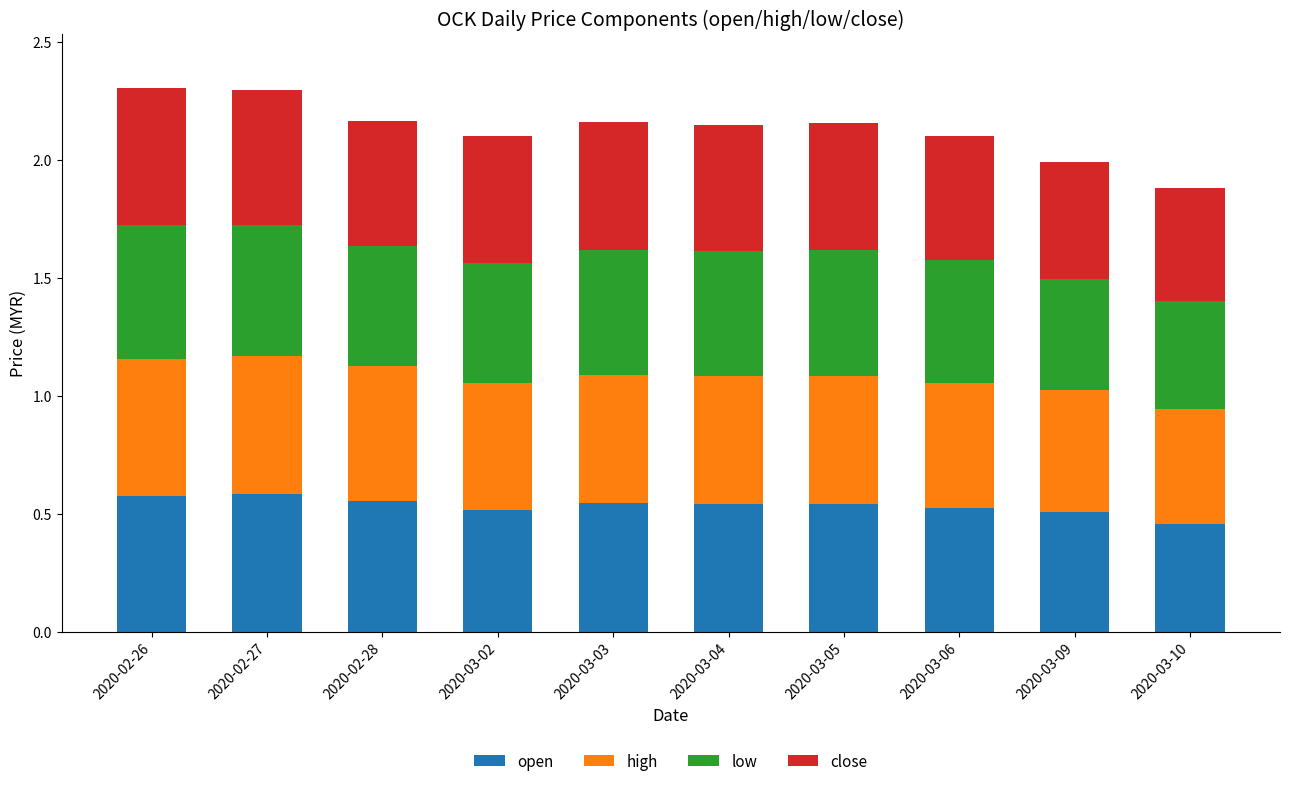

What is the total value across all series at 2020-02-27?

2.3